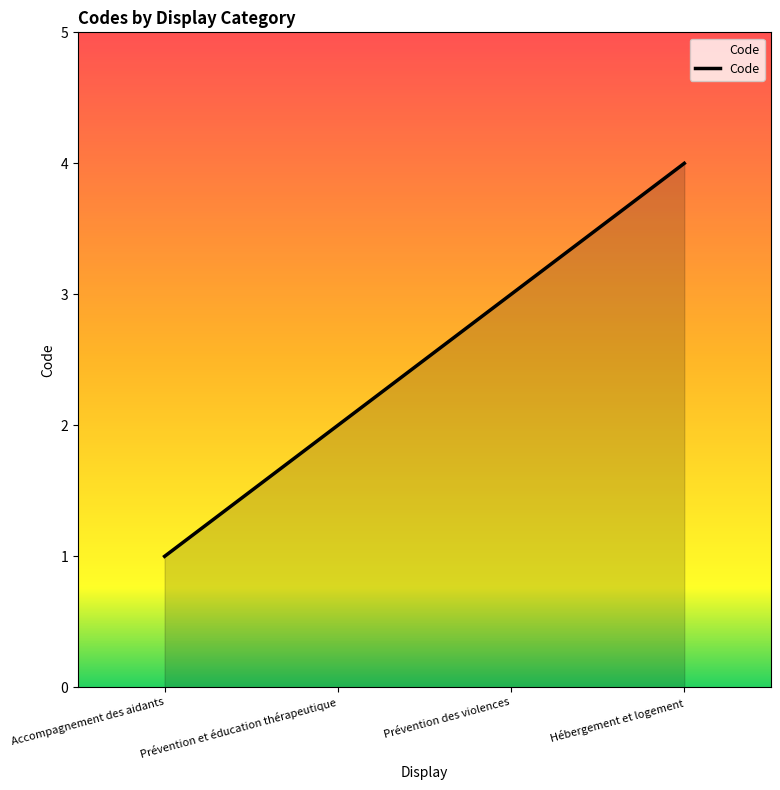

List the labels in order of value, largest first.

Hébergement et logement, Prévention des violences, Prévention et éducation thérapeutique, Accompagnement des aidants